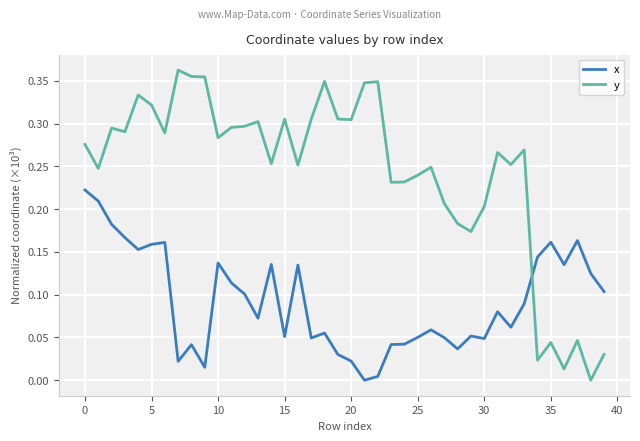

List the series in order of their peak value, highest first.

y, x